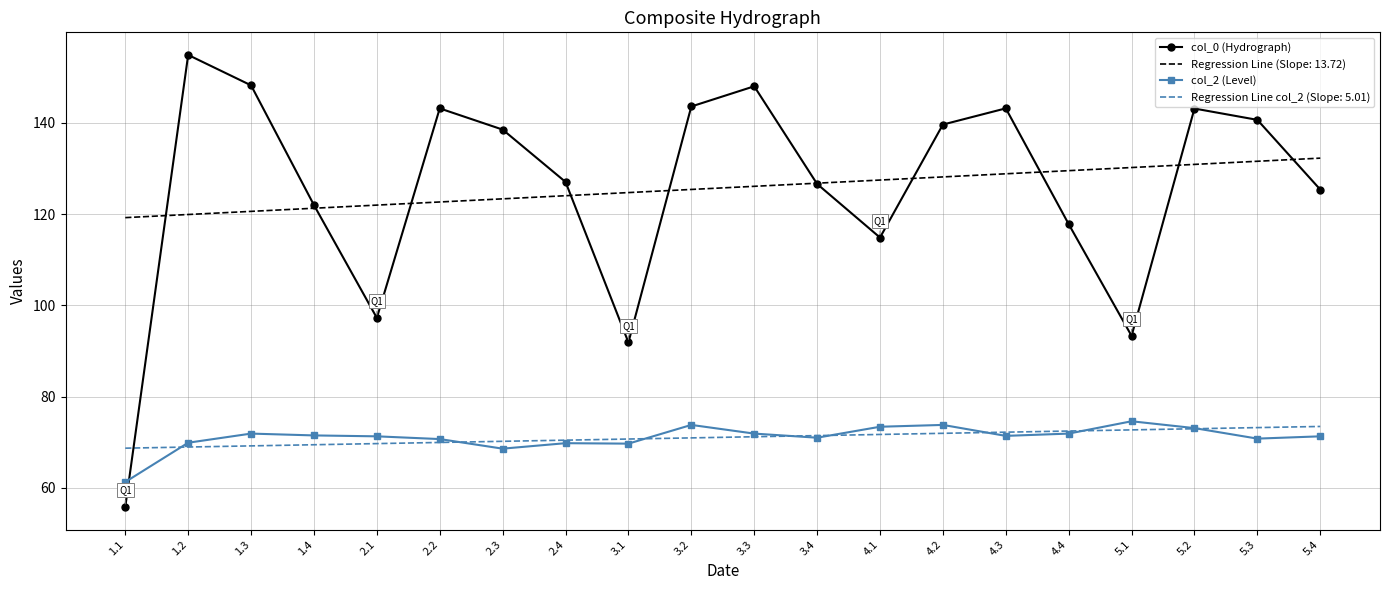

What is the spread (max minus min) of values at 3.2?

72.6